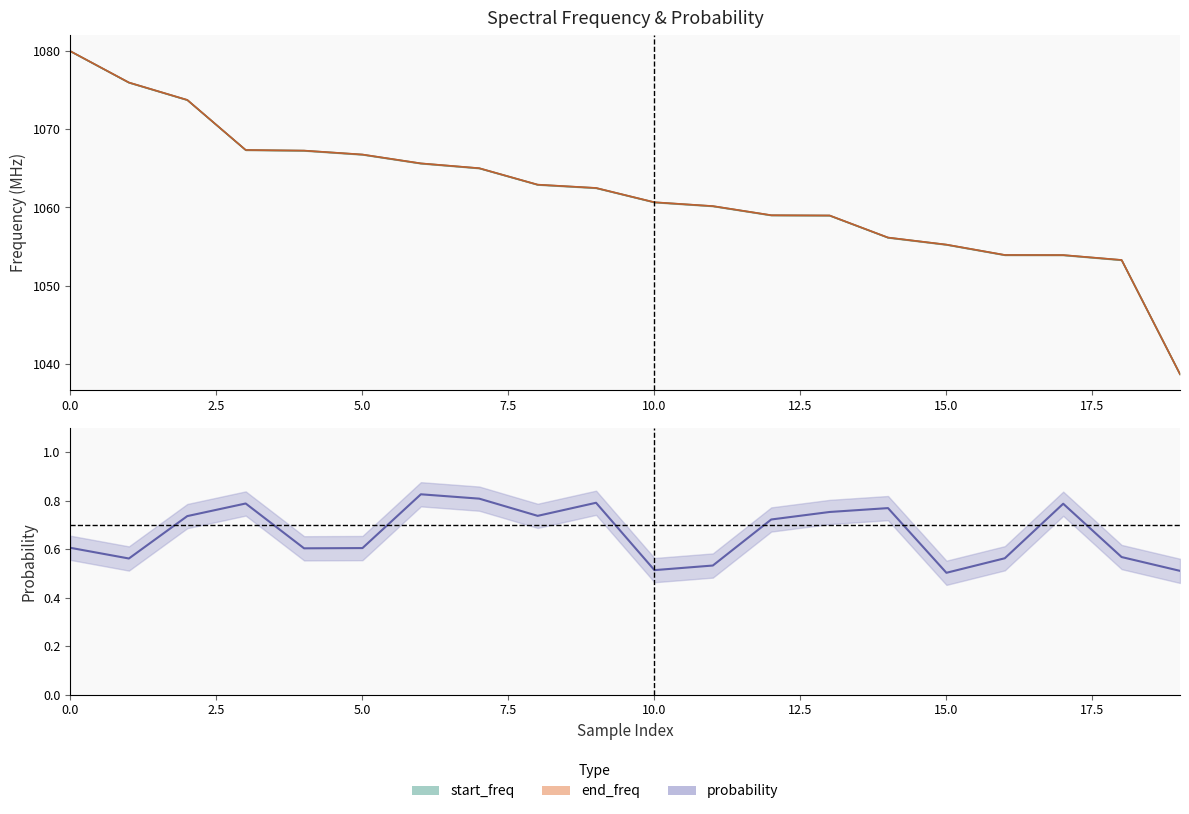

Reading left to right, what are all the values shown in this chart?

start_freq: 1080.0	1076.0	1073.8	1067.4	1067.3	1066.8	1065.6	1065.0	1062.9	1062.5	1060.7	1060.2	1059.0	1059.0	1056.1	1055.2	1053.9	1053.9	1053.3	1038.6
end_freq: 1080.0	1076.0	1073.8	1067.4	1067.3	1066.8	1065.7	1065.0	1062.9	1062.5	1060.7	1060.2	1059.0	1059.0	1056.2	1055.2	1053.9	1053.9	1053.3	1038.7
probability: 0.6	0.6	0.7	0.8	0.6	0.6	0.8	0.8	0.7	0.8	0.5	0.5	0.7	0.8	0.8	0.5	0.6	0.8	0.6	0.5